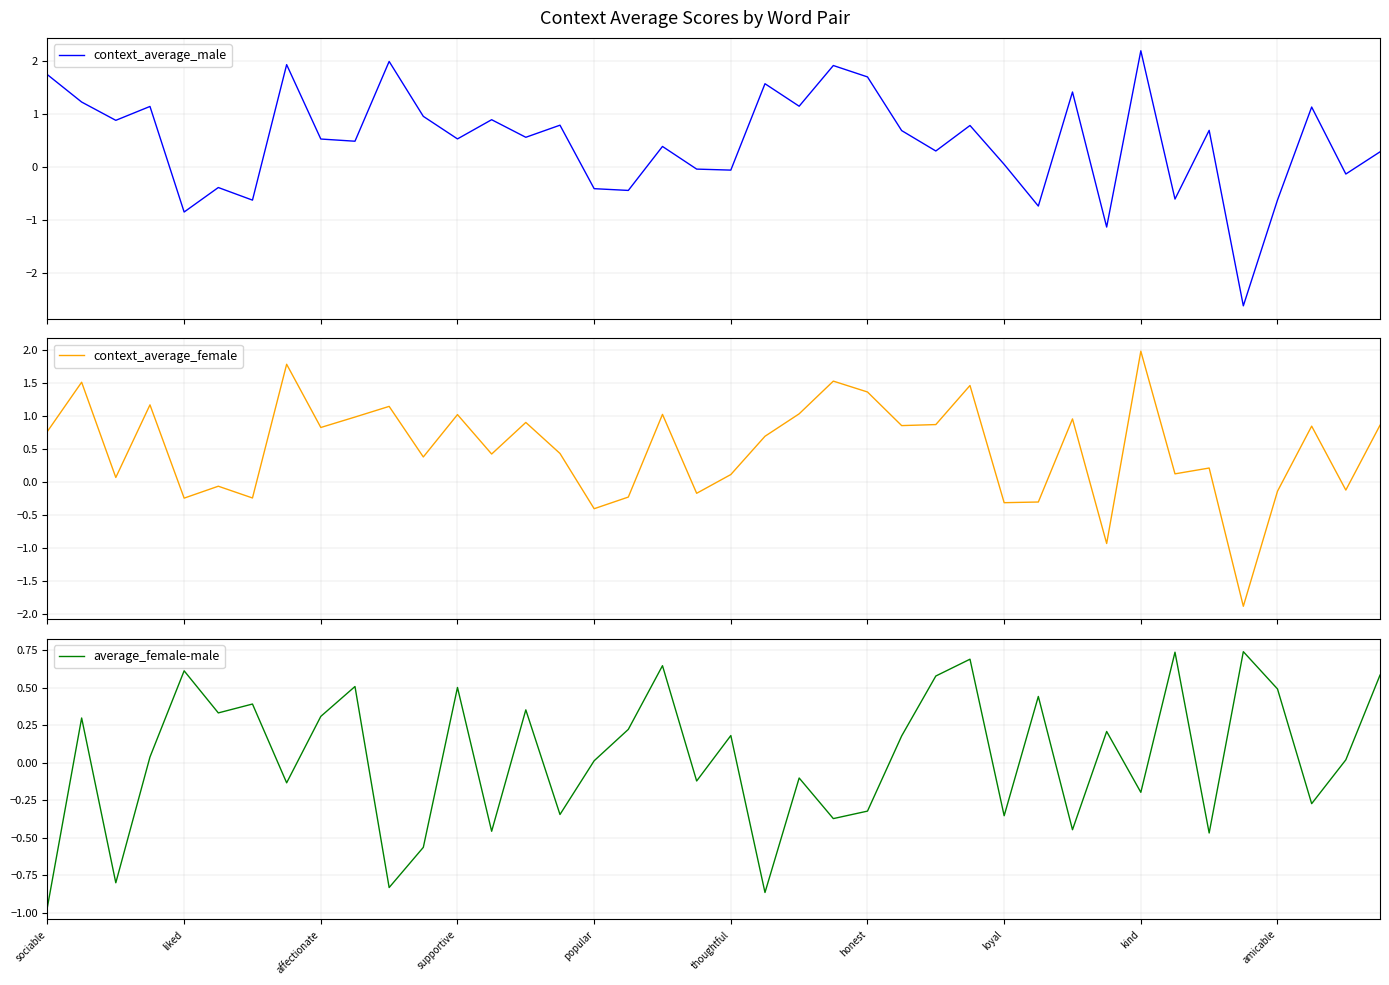

What is the spread (max minus min) of values at 33?

1.3